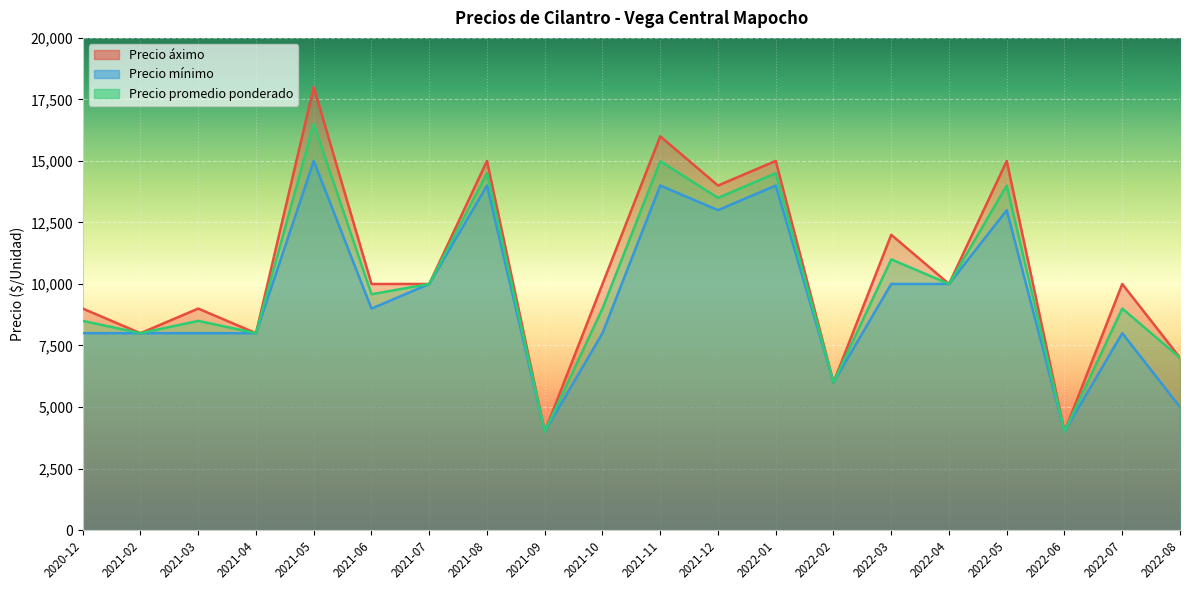

Reading left to right, extract all data points from this chart.

Precio áximo: 9000	8000	9000	8000	18000	10000	10000	15000	4000	10000	16000	14000	15000	6000	12000	10000	15000	4000	10000	7000
Precio mínimo: 8000	8000	8000	8000	15000	9000	10000	14000	4000	8000	14000	13000	14000	6000	10000	10000	13000	4000	8000	5000
Precio promedio ponderado: 8500	8000	8500	8000	16500	9583	10000	14500	4000	9000	14990	13500	14500	6000	11000	10000	14000	4000	9000	7000